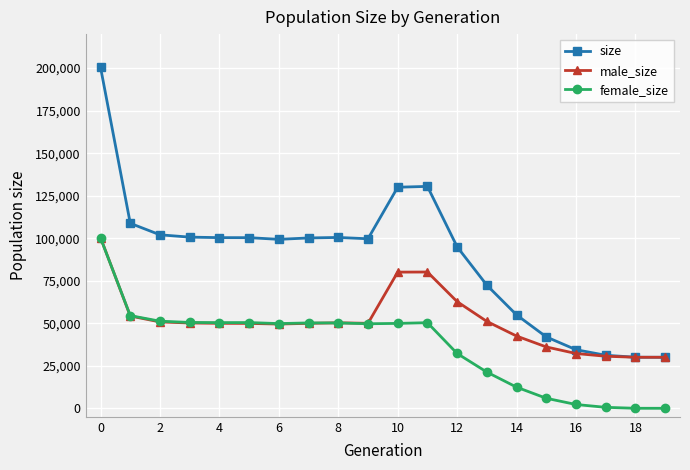

Which series has the widest spread of values?

size